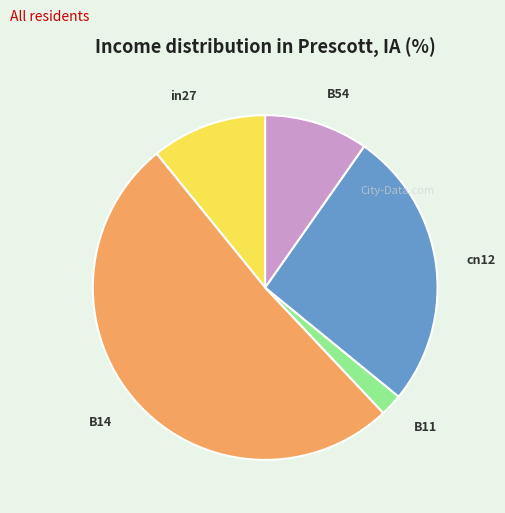

Combined, do B11 and cn12 account for over 50%?

No